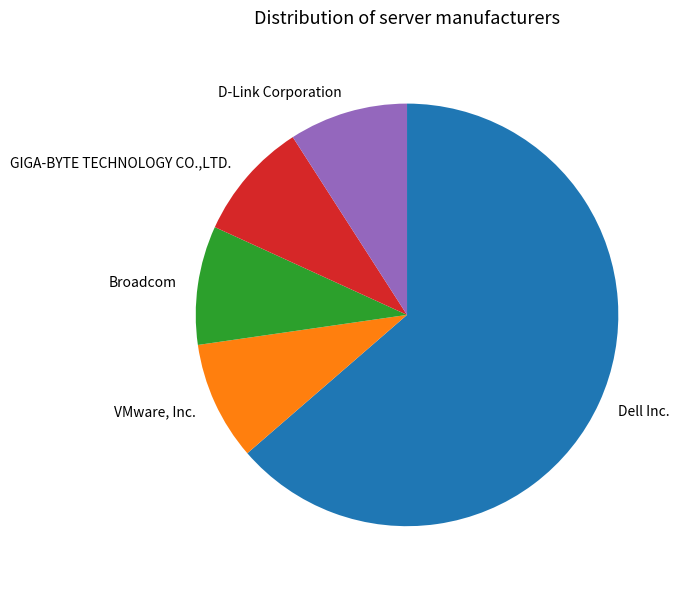

Is there any slice that represents more than half of the pie?

Yes